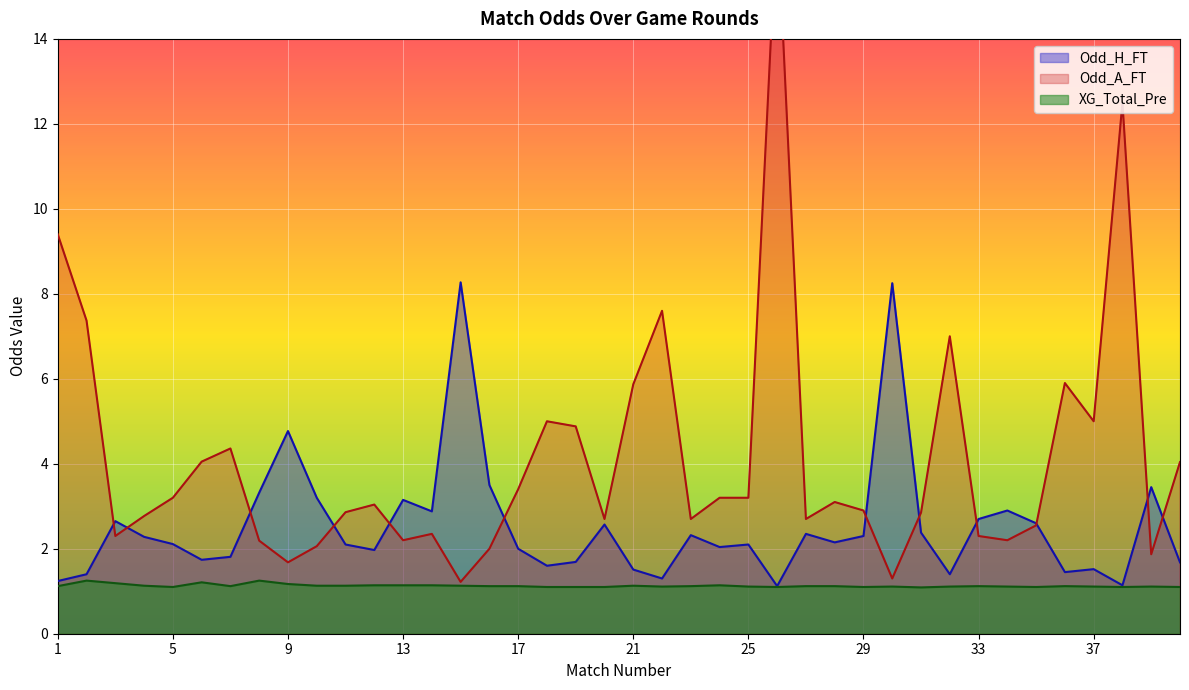

The XG_Total_Pre series shows 1.2 at 9. True or false?

True